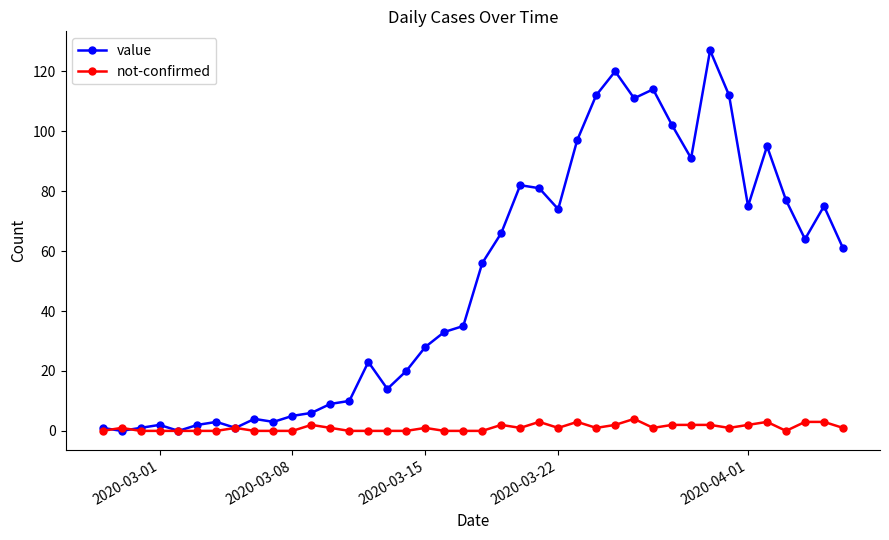

True or false: value has more than 2 points higher than both neighbors.

True